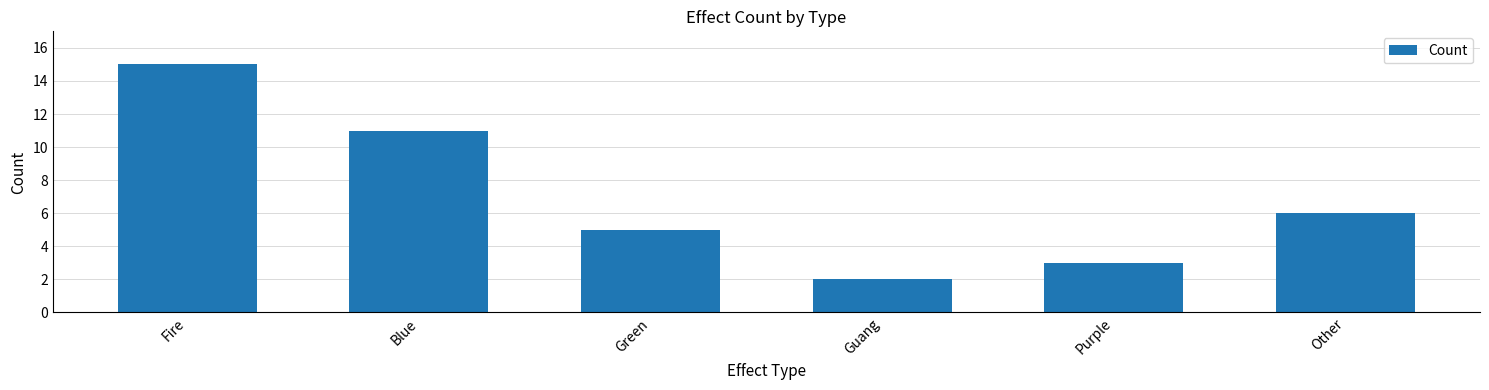

Reading left to right, transcribe all the data shown in this chart.

15	11	5	2	3	6